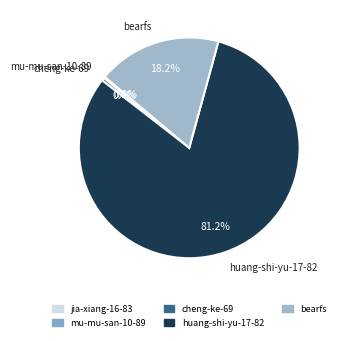

Do bearfs and cheng-ke-69 together represent more than half of the pie?

No